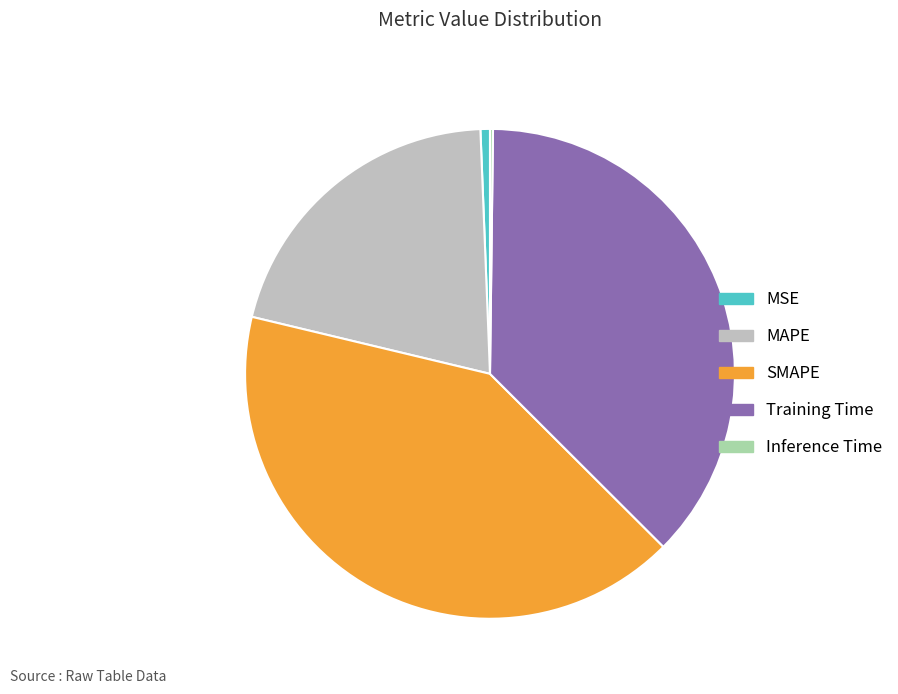

True or false: MSE accounts for 14% of the total.

False